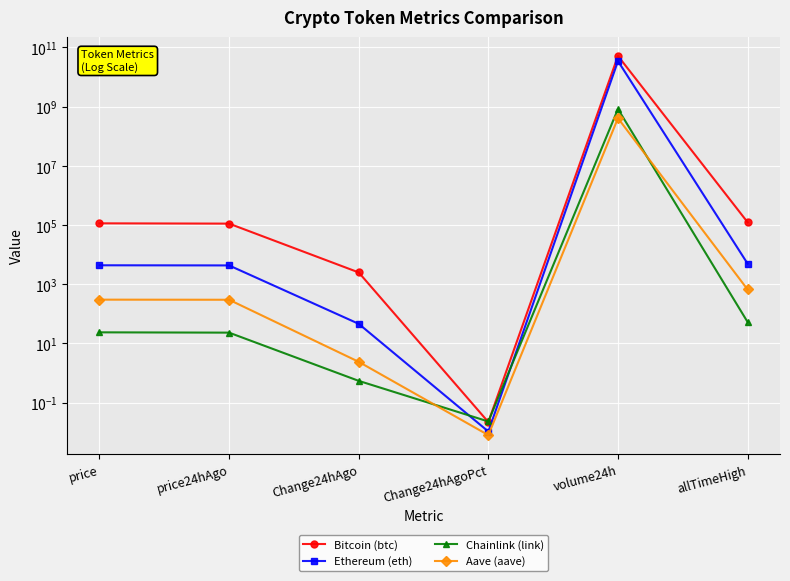

True or false: Bitcoin (btc) and Aave (aave) intersect in this chart.

False